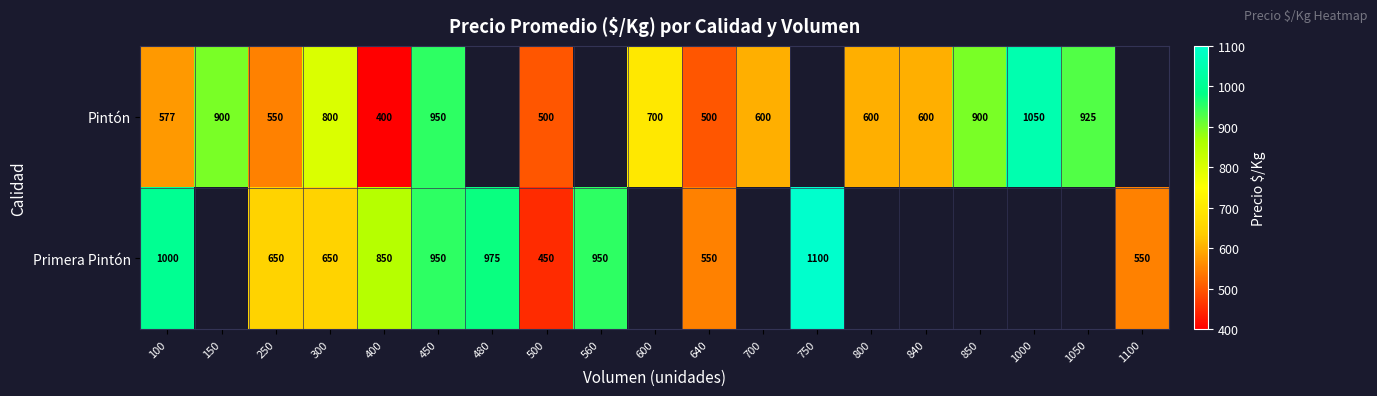

The value of Pintón at 150 is 900. True or false?

True